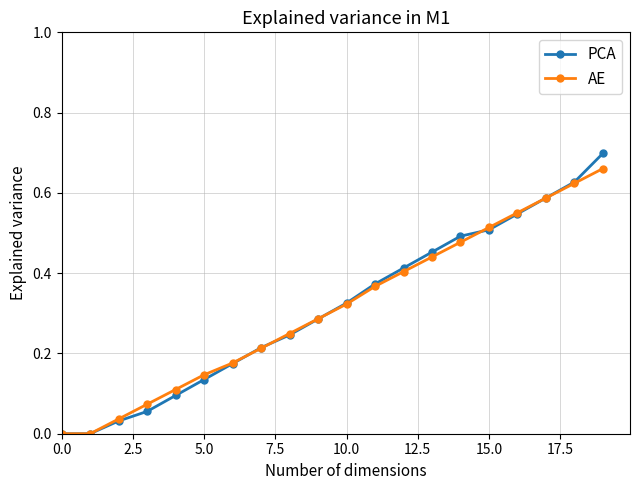

True or false: AE has more than 1 points higher than both neighbors.

False